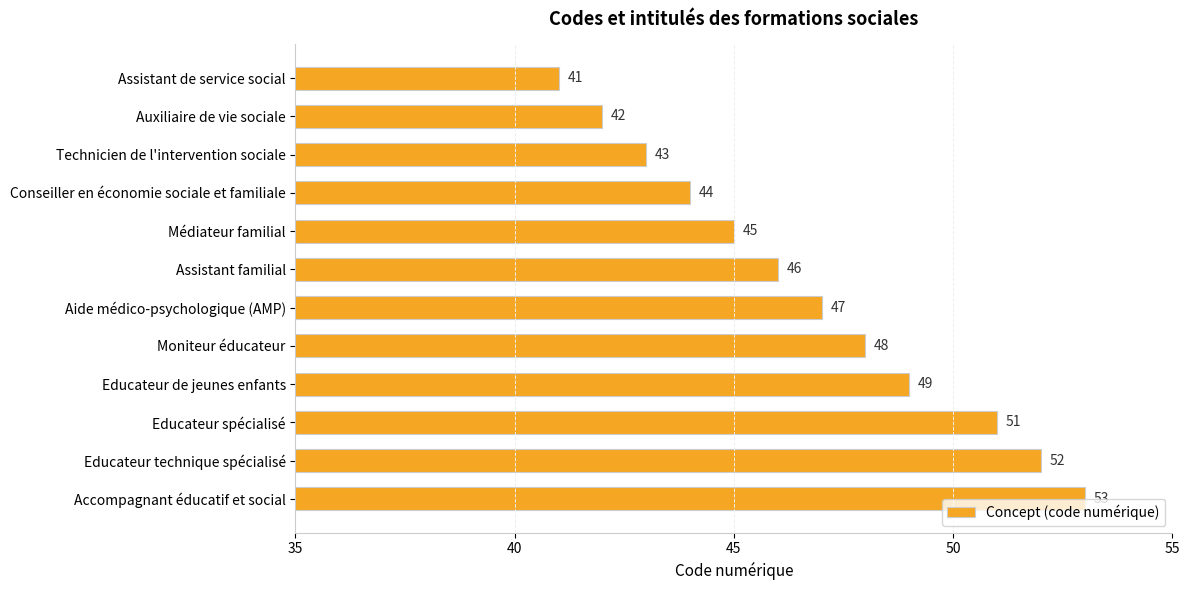

The value at Educateur spécialisé is 27. True or false?

False